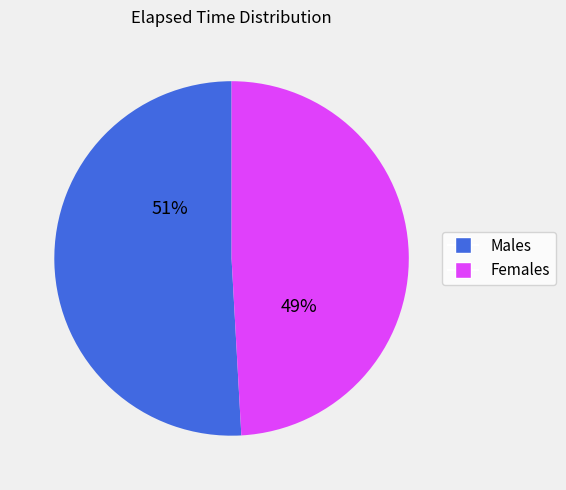

Approximately how many times larger is the value at Males compared to Females?

1.0